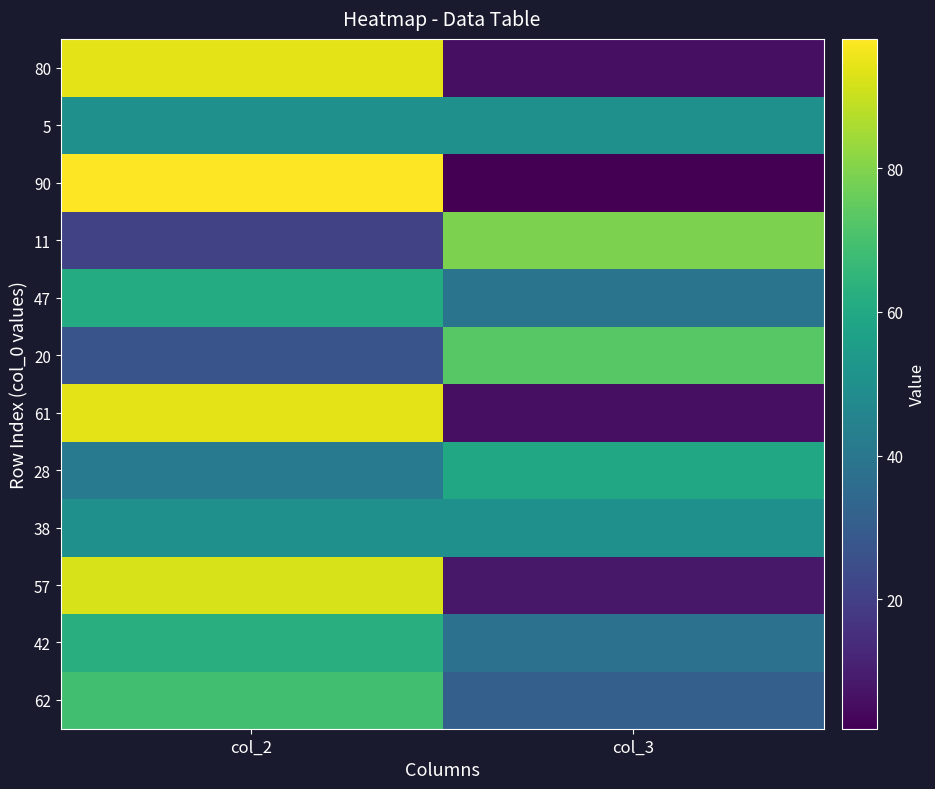

How many series are shown in this chart?

12